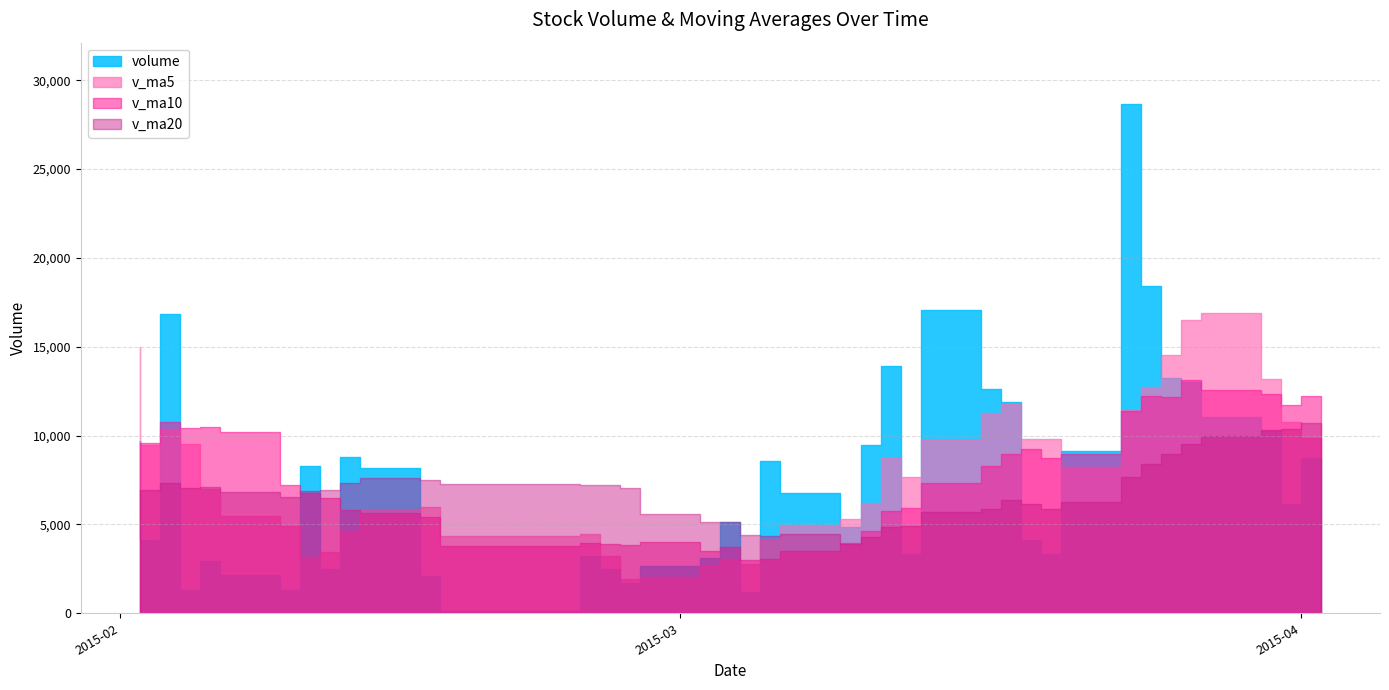

What is the highest value of the volume series?

28671.0